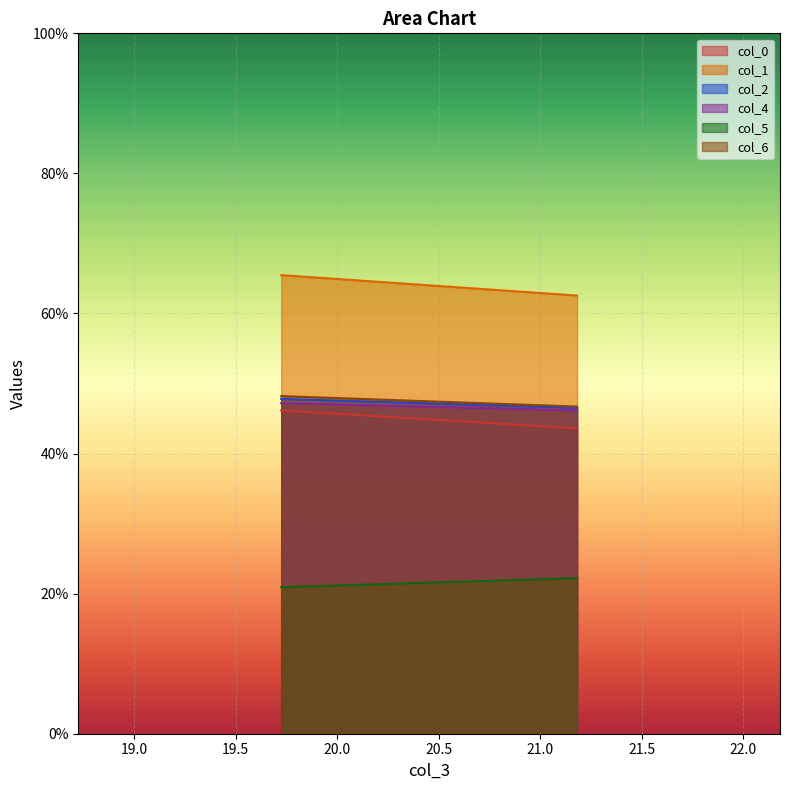

What is the label of the 1st point from the right?

21.18229167